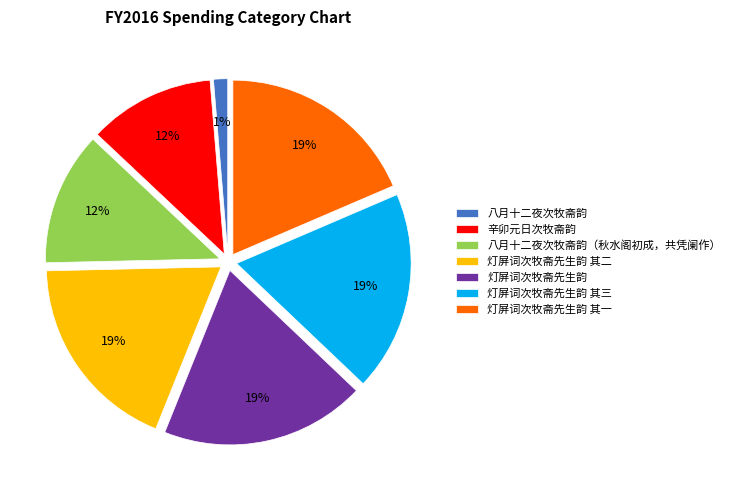

Is there any slice that represents more than half of the pie?

No